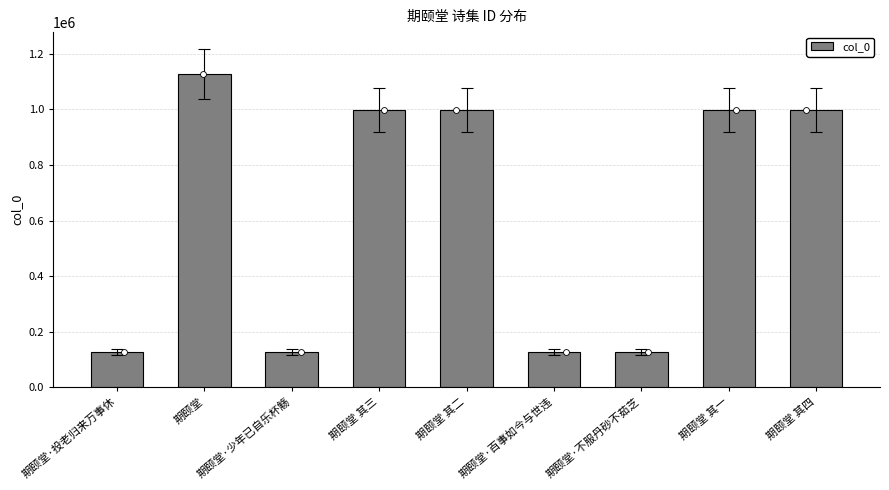

Which has a higher value, 期颐堂 其一 or 期颐堂·投老归来万事休?

期颐堂 其一